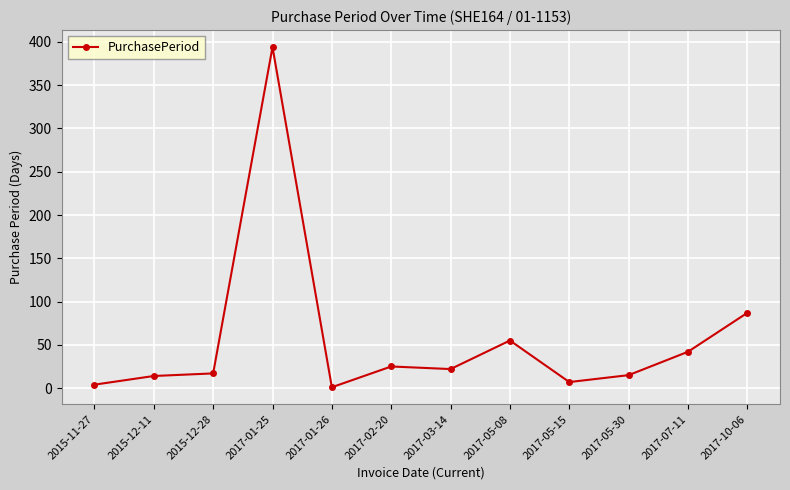

Count the number of data series in this chart.

1